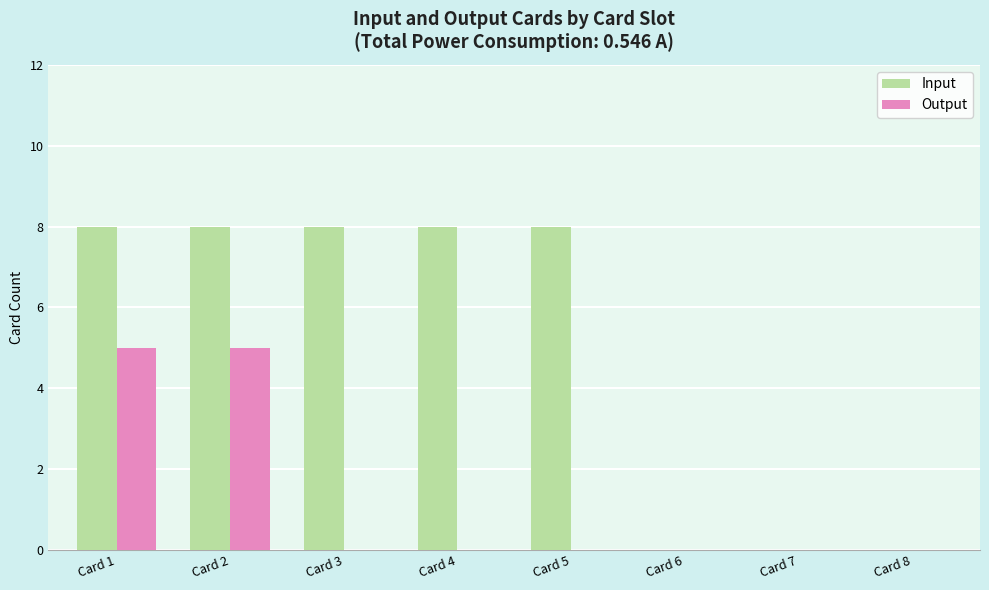

How many groups of bars are there?

8